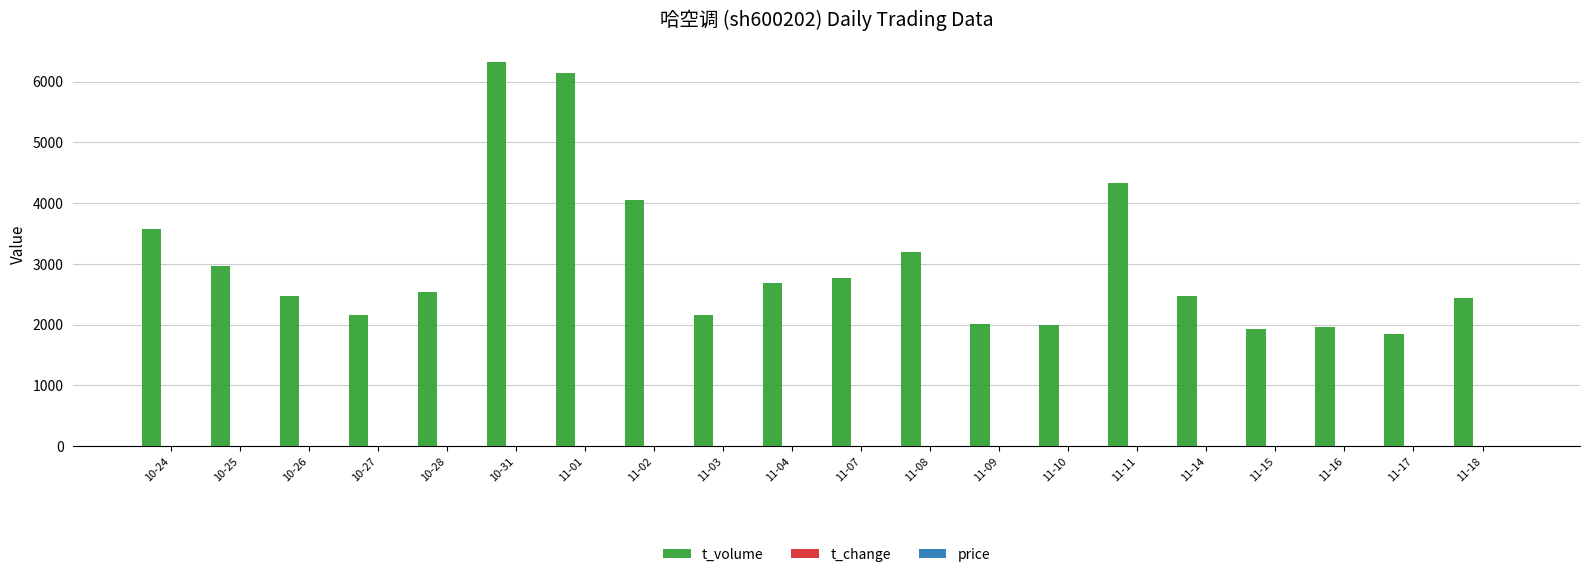

Which series changed the most between 10-24 and 11-01?

t_volume